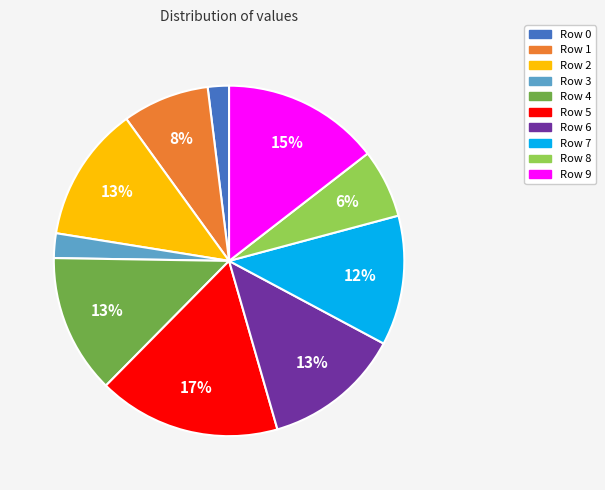

Between Row 7 and Row 2, which is larger?

Row 2